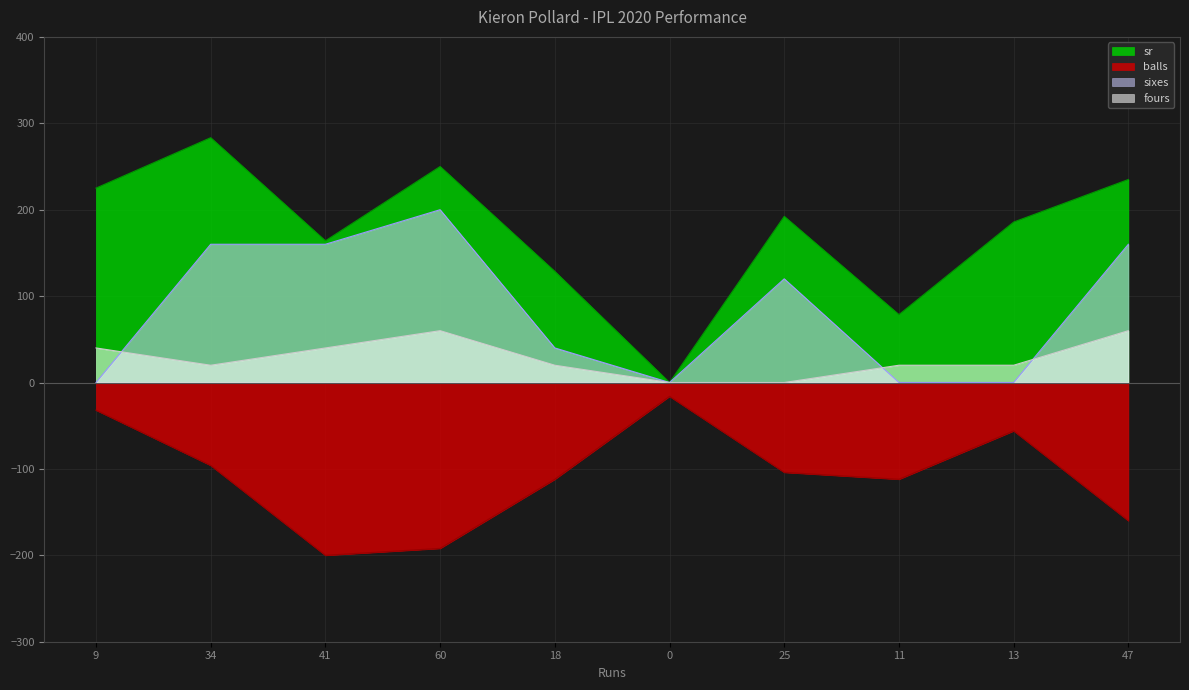

List the labels in order of sr value, smallest first.

0, 11, 18, 41, 13, 25, 9, 47, 60, 34